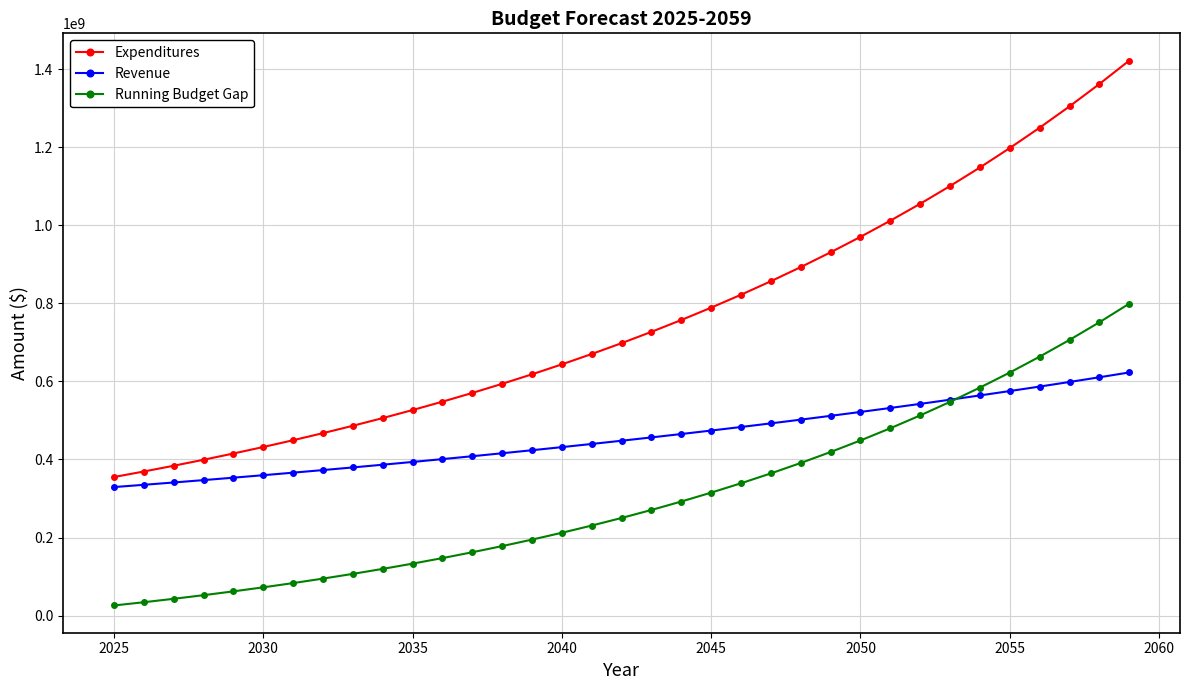

What is the difference between the maximum and minimum values in the Revenue series?

293839418.0